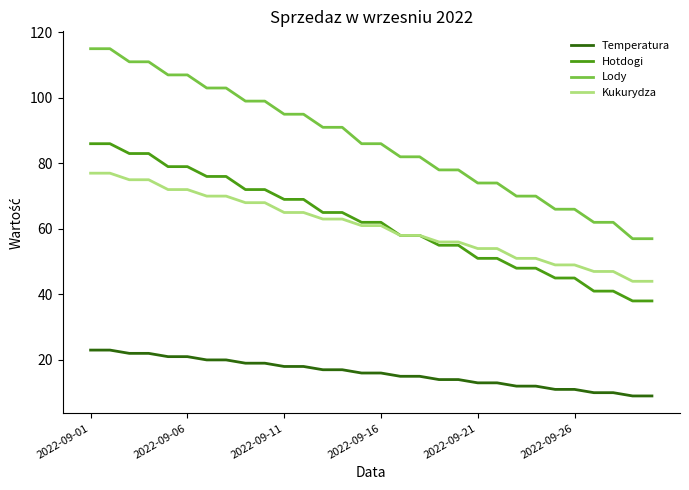

What is the minimum value shown in the chart?

9